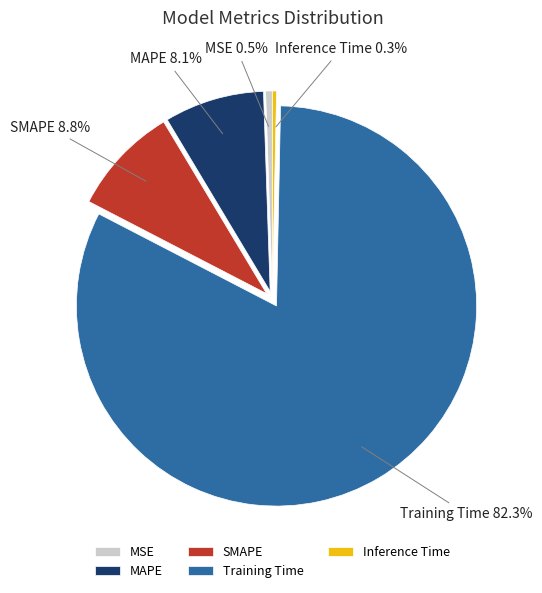

Do Inference Time and SMAPE together represent more than half of the pie?

No